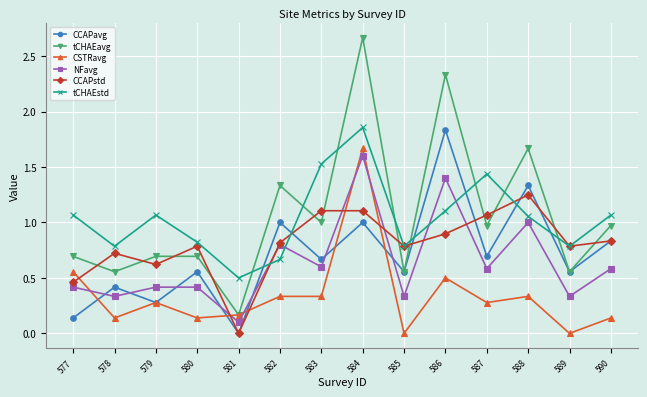

What is the difference between the maximum and minimum values in the NFavg series?

1.5